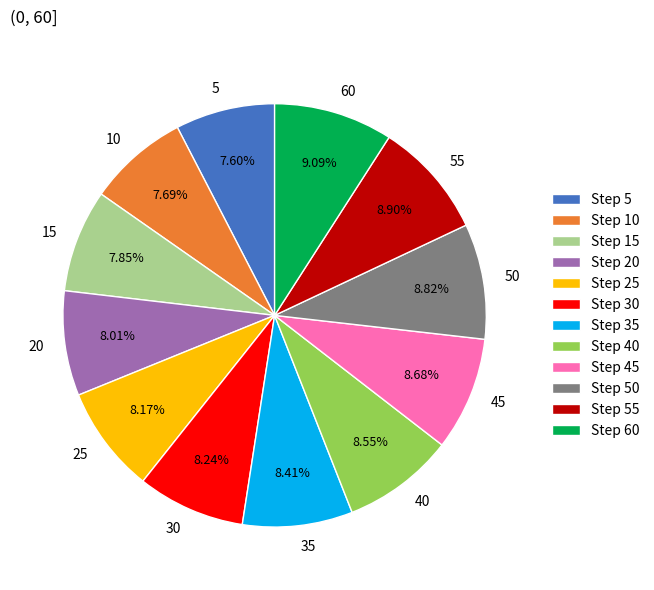

Is there any slice that represents more than half of the pie?

No